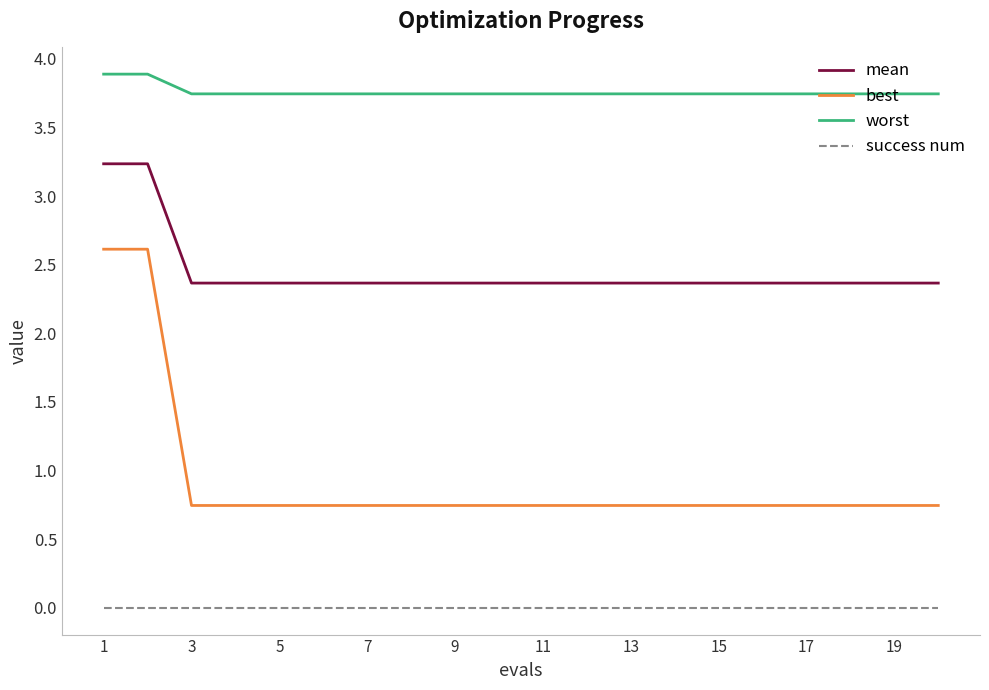

List the series in order of their overall mean, highest first.

worst, mean, best, success num